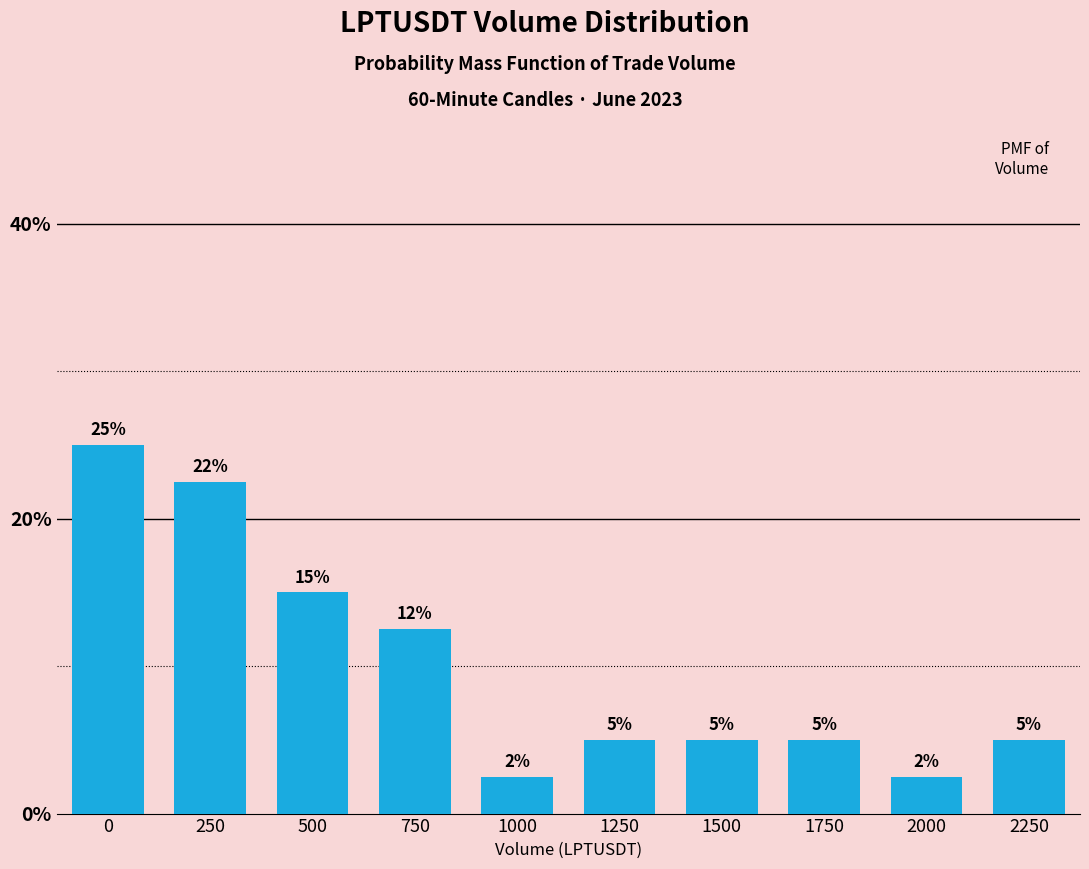

Count the values in the range 5 to 15.

6